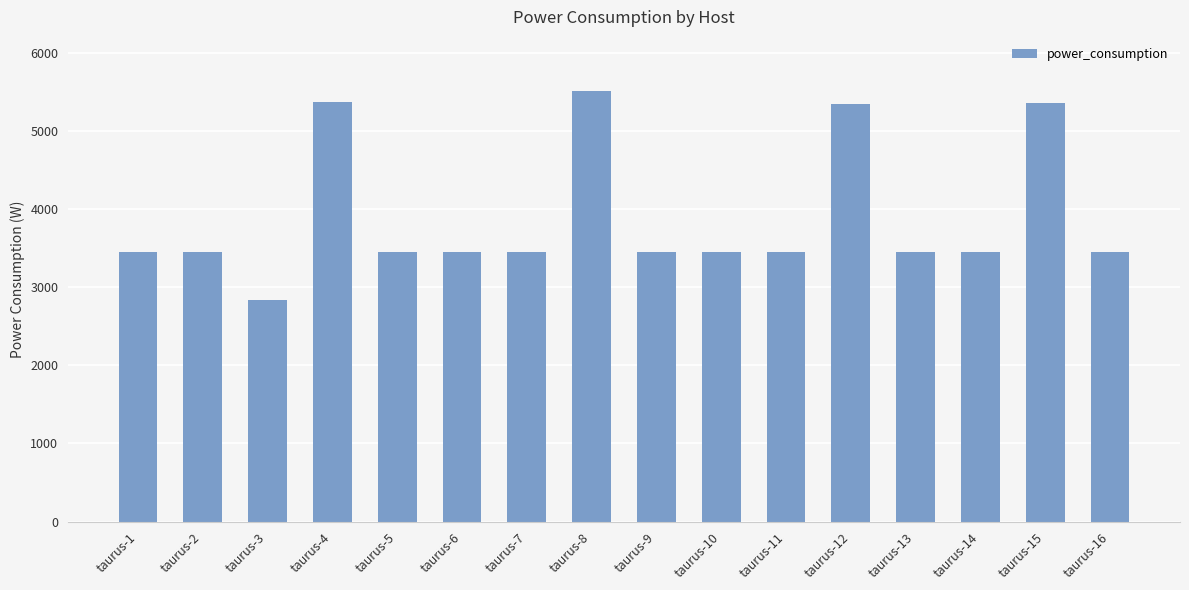

Is it true that the value at taurus-6 is 5779.2?

False